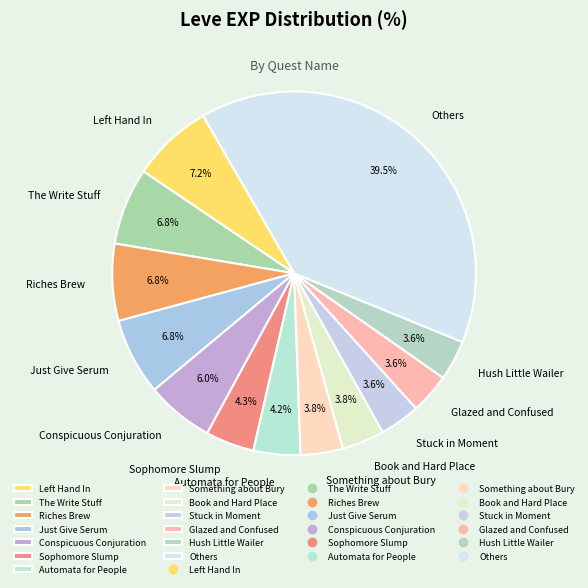

Which category has the biggest portion of the pie?

Others